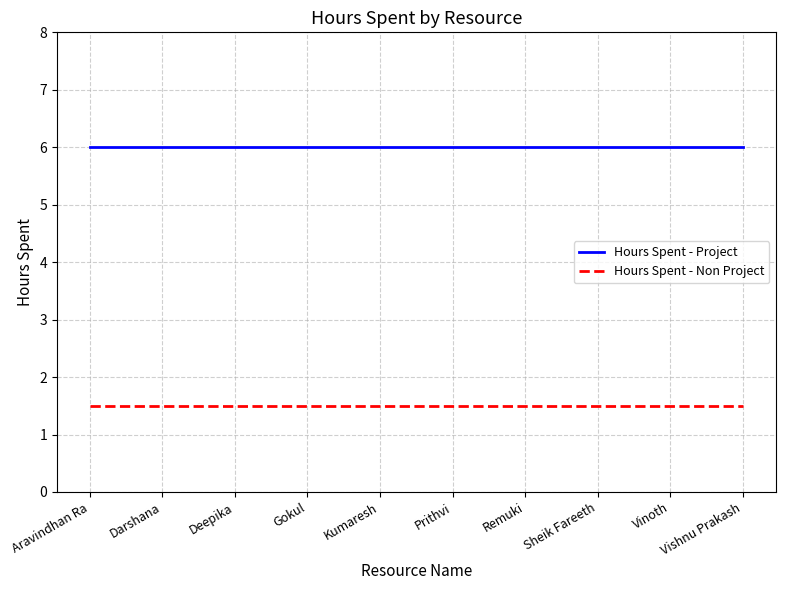

True or false: Hours Spent - Project and Hours Spent - Non Project cross at least once.

False